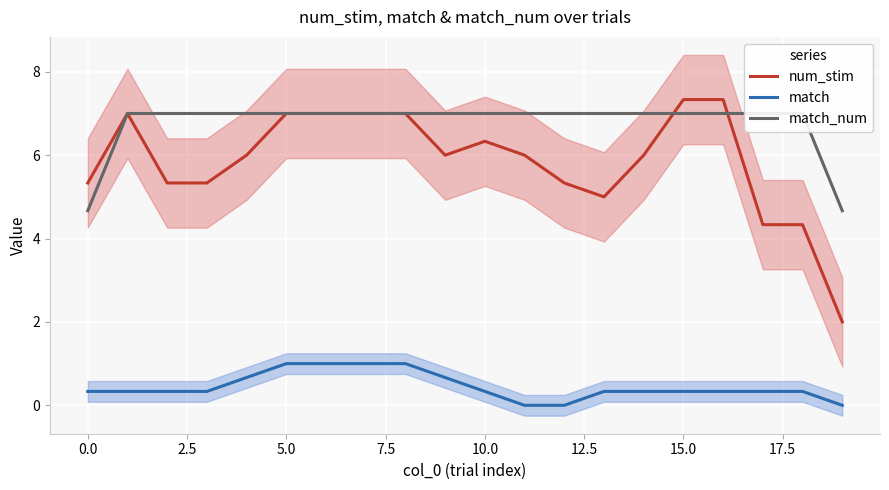

True or false: num_stim and match intersect in this chart.

False